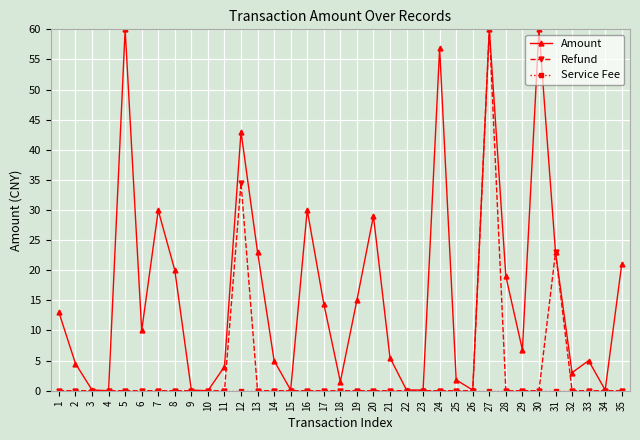

Is it true that Refund equals 18.5 at 1?

False